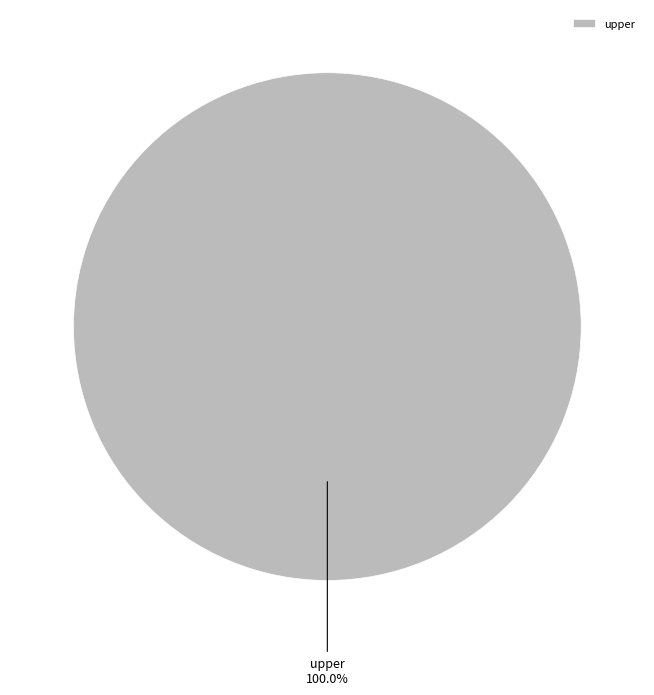

Which category accounts for the majority?

upper